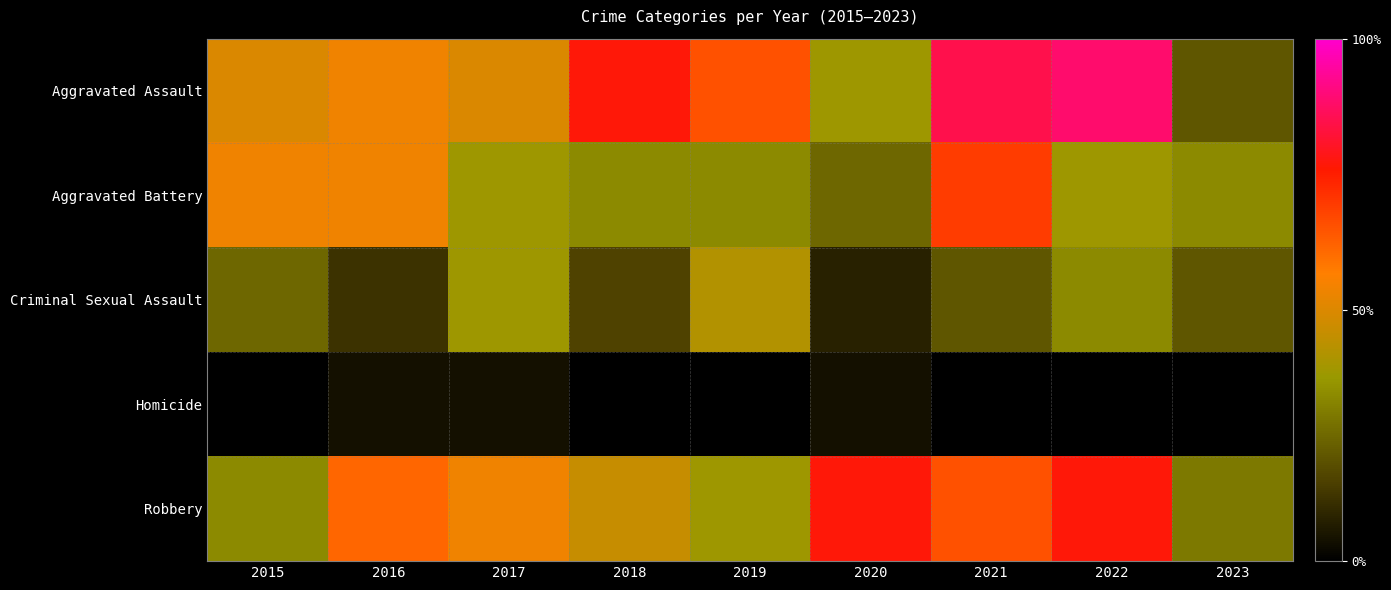

Which series has the widest spread of values?

Aggravated Assault